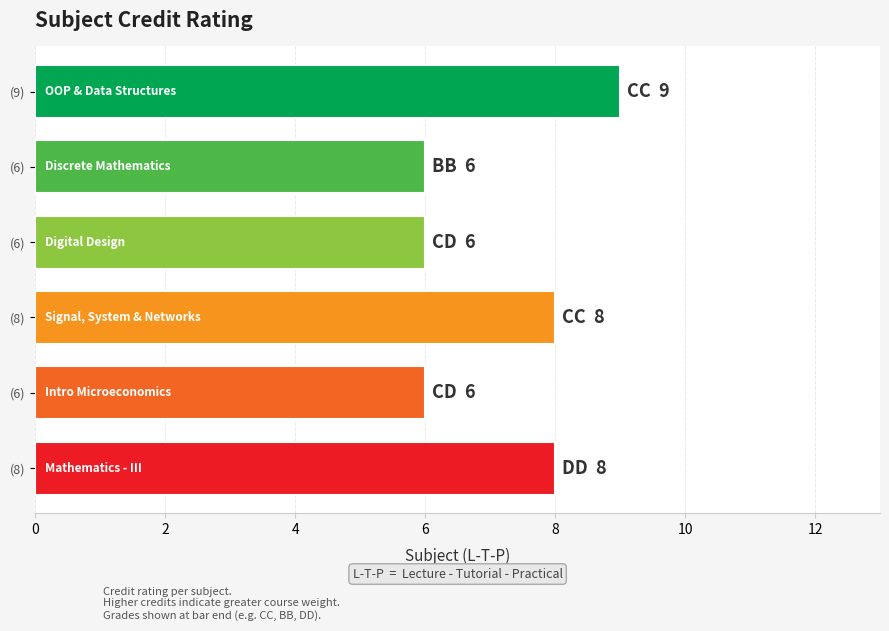

Where is the data nearest to the value 7?

(6)